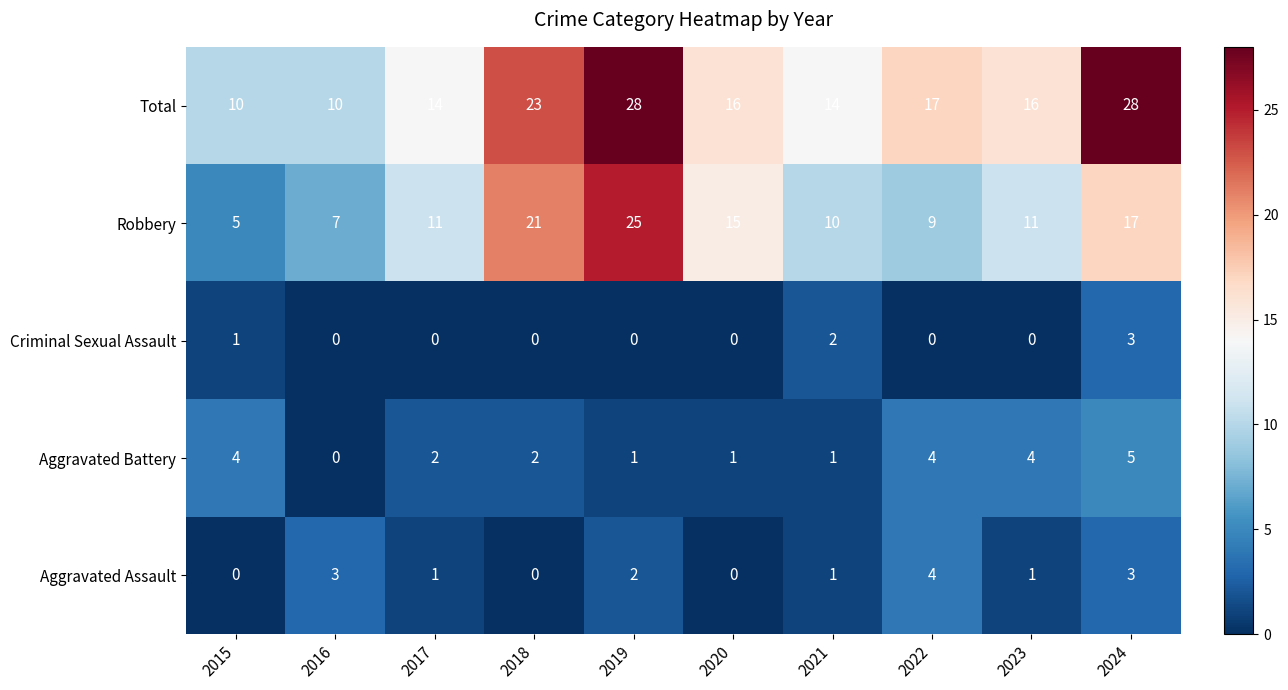

Which series has the largest total across all categories?

Total